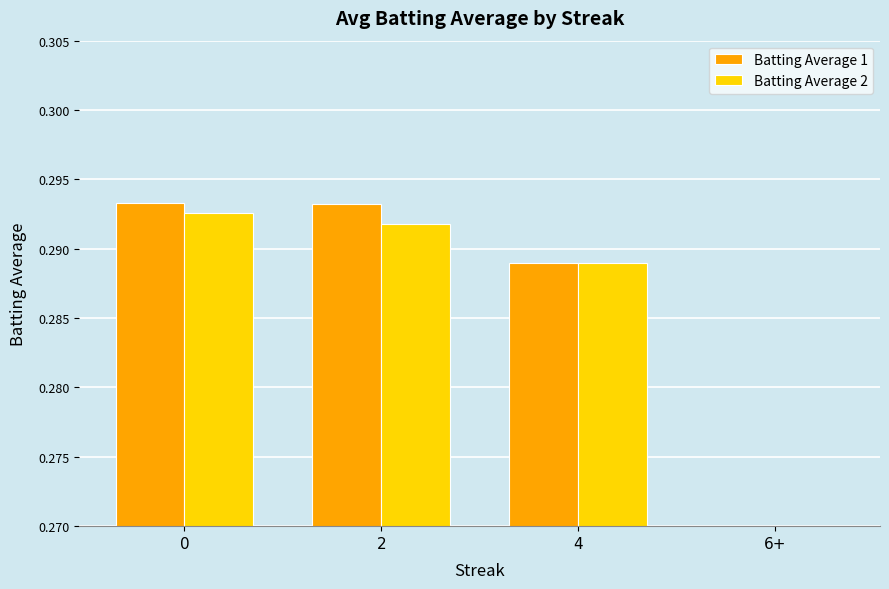

Does the chart contain any negative values?

No